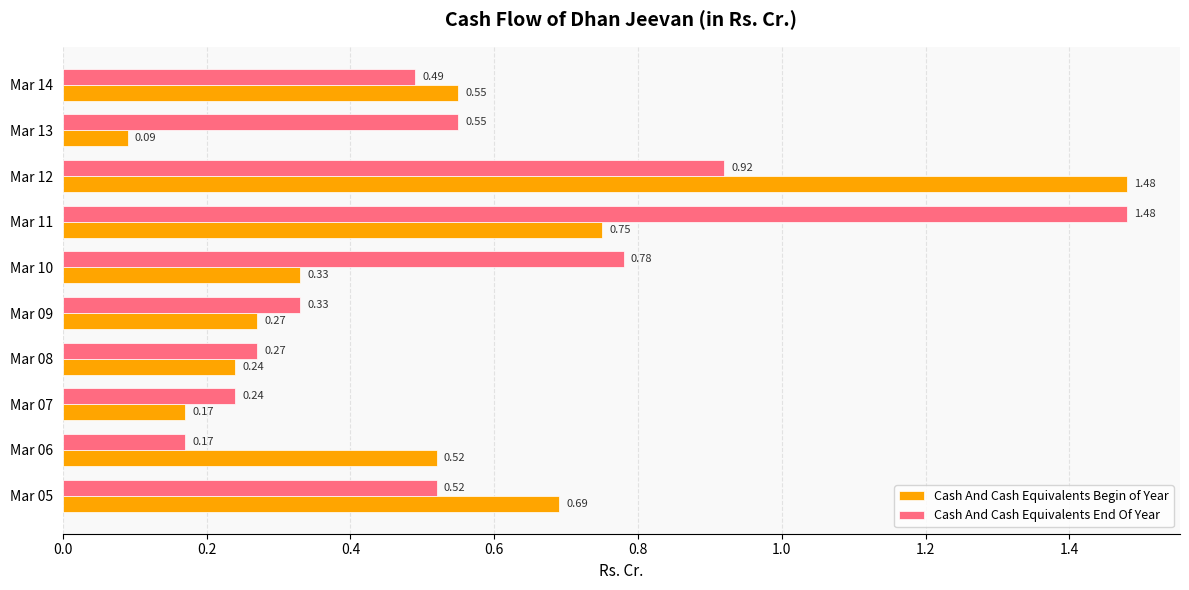

Which series has the widest spread of values?

Cash And Cash Equivalents Begin of Year